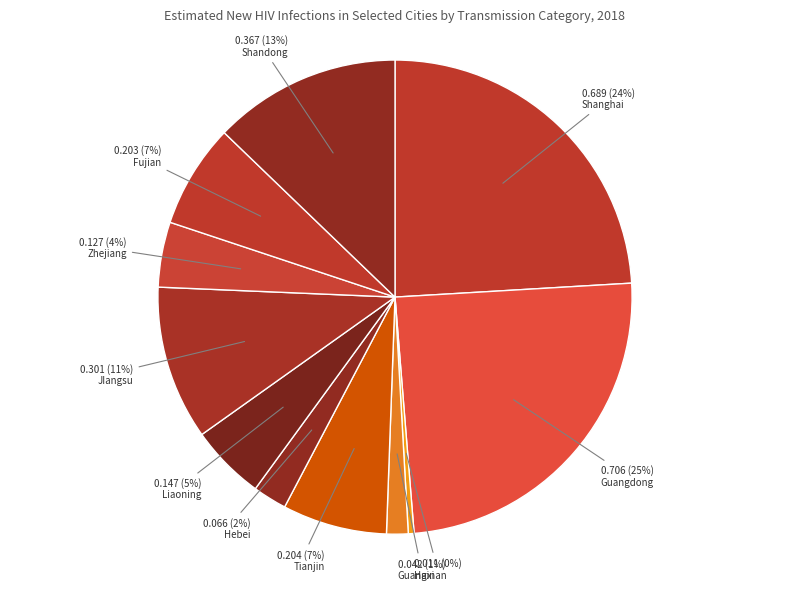

To the nearest percent, what is the difference between the largest and smallest slice percentages?

24%